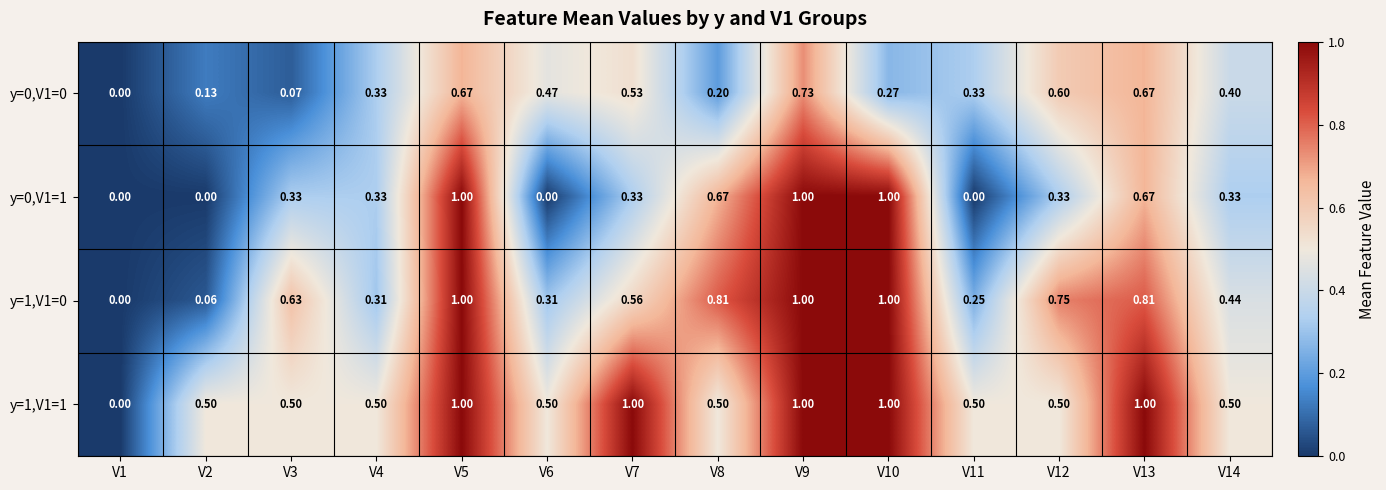

How many categories are shown in the chart?

14